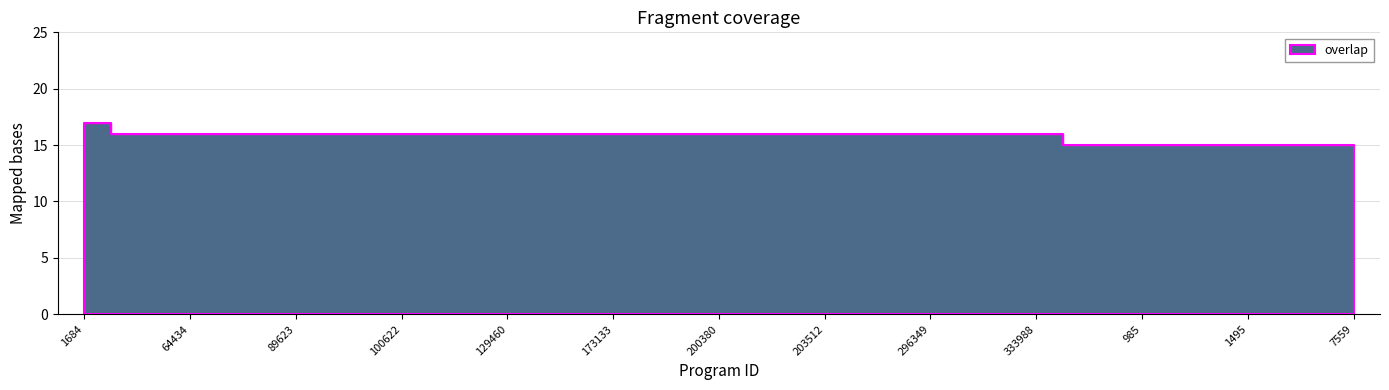

The value at 176232 is 16. True or false?

True